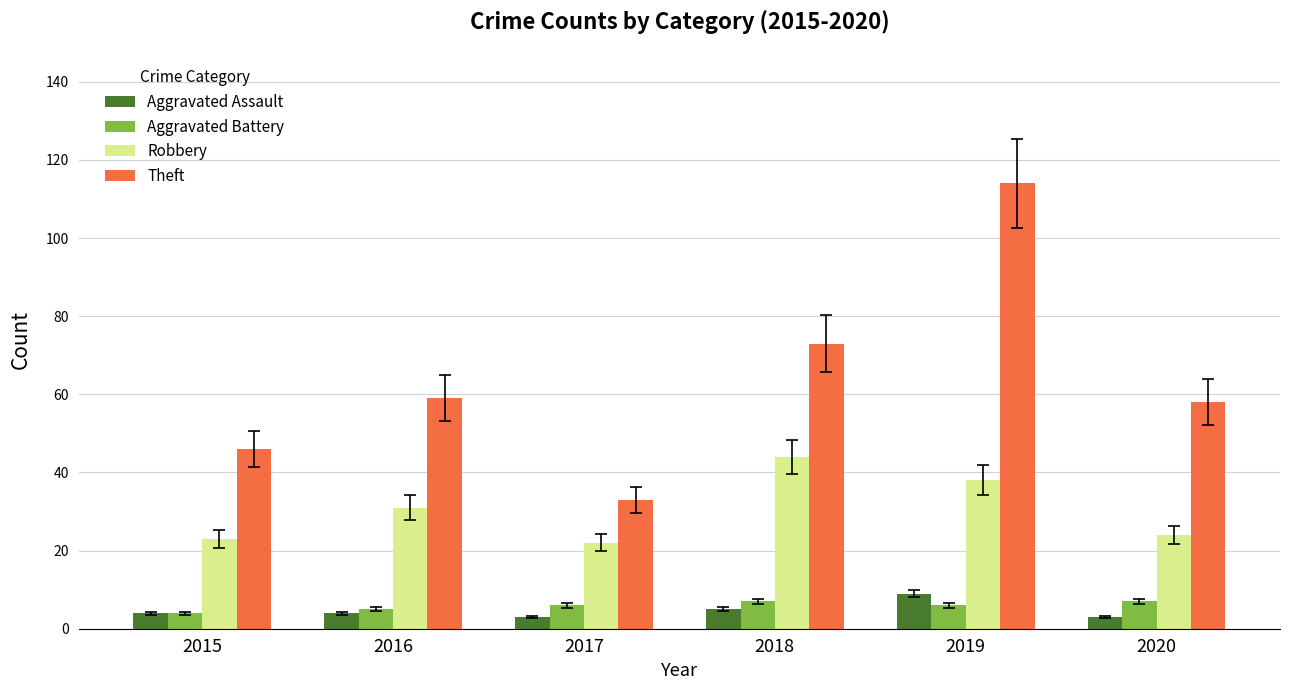

How many bars are there in each group?

4